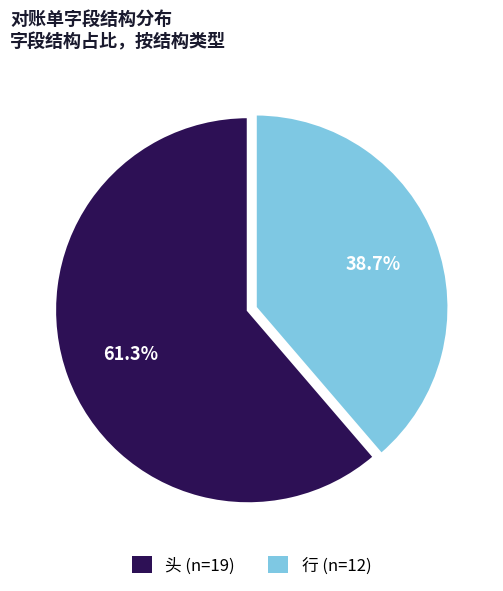

Is there a majority slice in this chart?

Yes